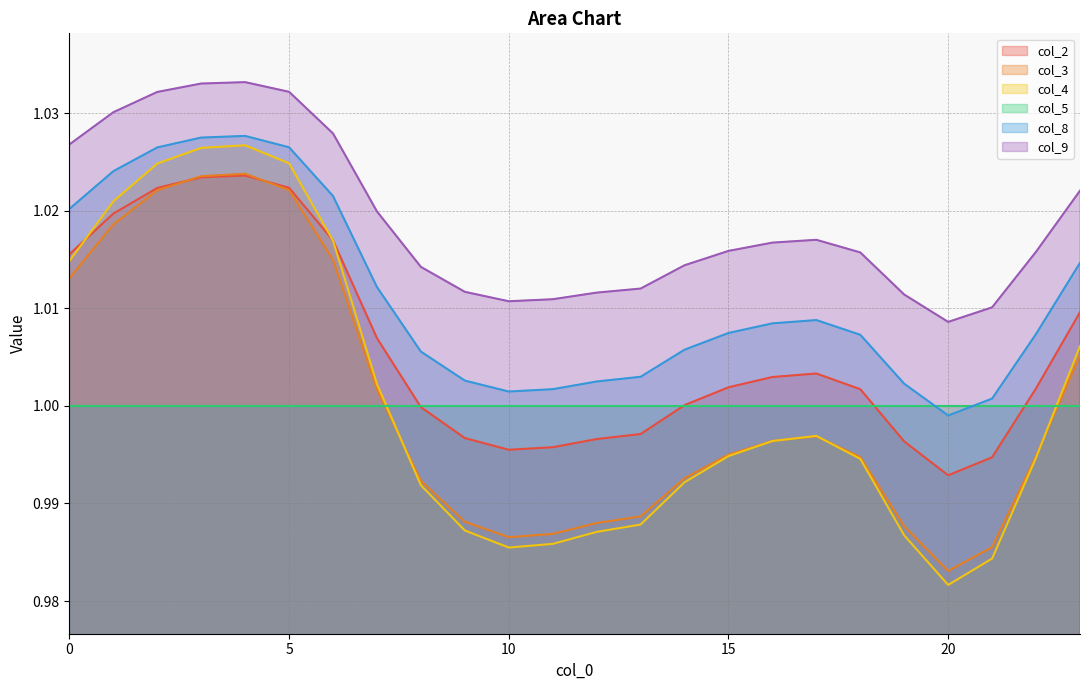

Which series has the largest total across all categories?

col_9